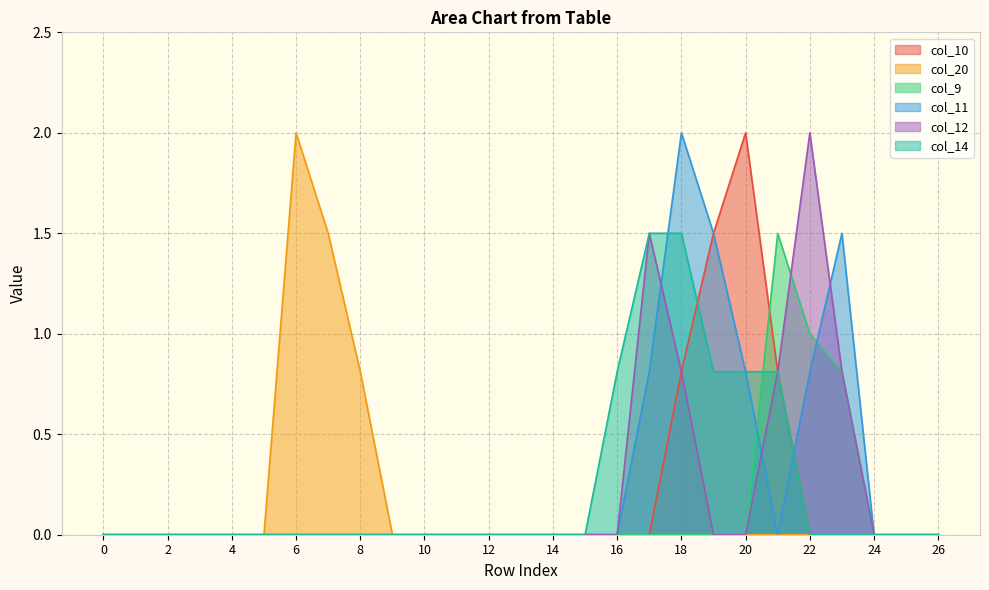

Which series changed the most between 5 and 26?

col_10